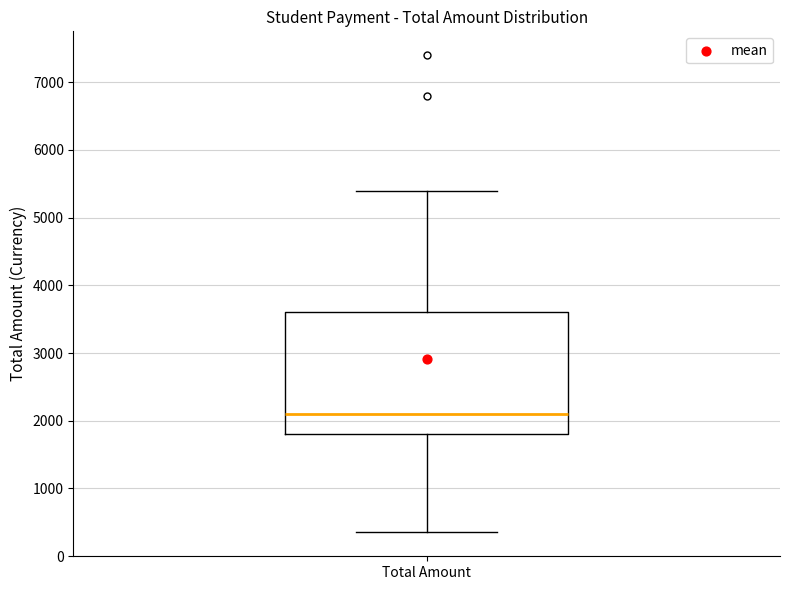

Where does the lower whisker of the box for Total Amount end on the y-axis? The values are not printed on the chart, so give them approximately, as read against the axis.

400